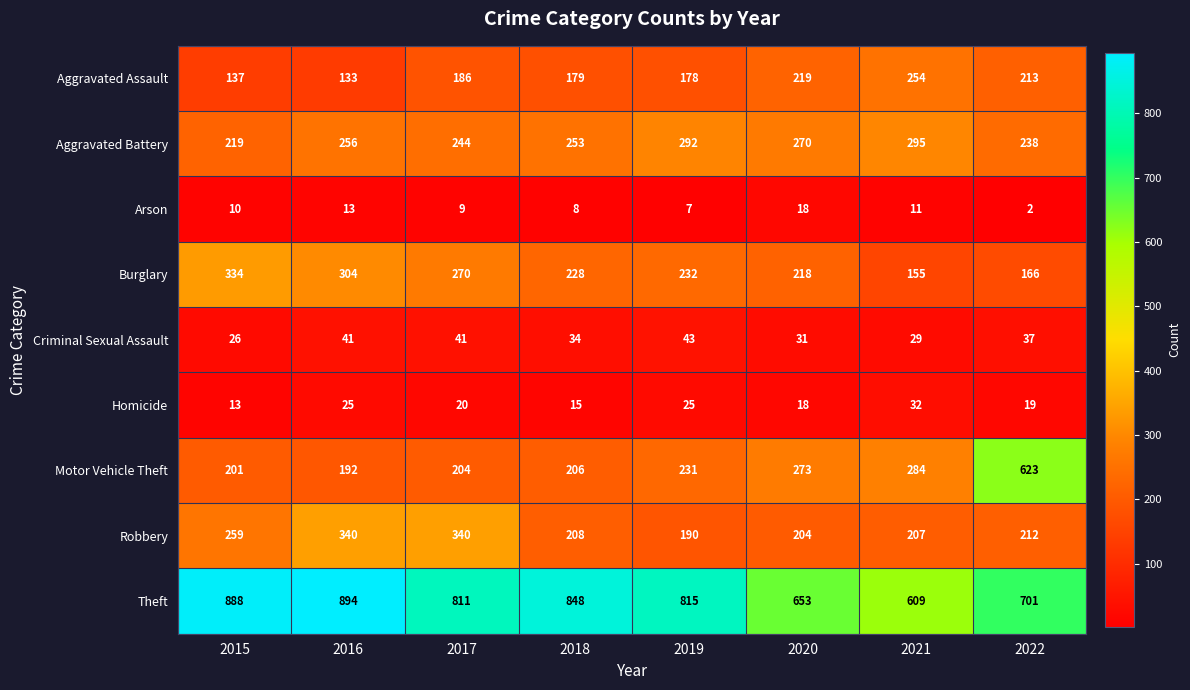

What is the greatest value displayed?

894